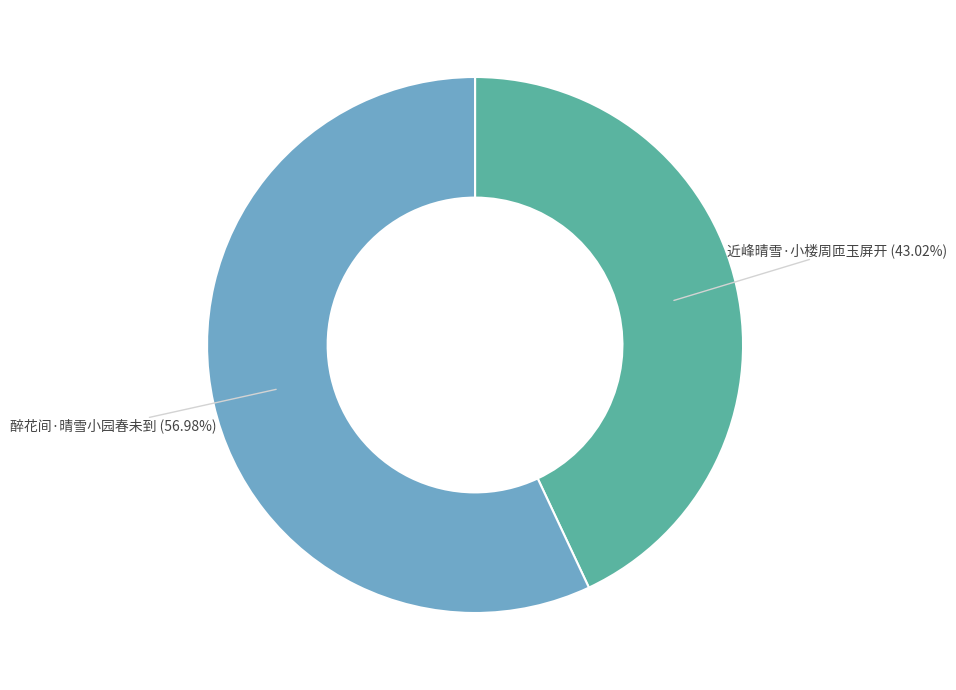

Is it true that 醉花间·晴雪小园春未到 is 57% of the pie?

True